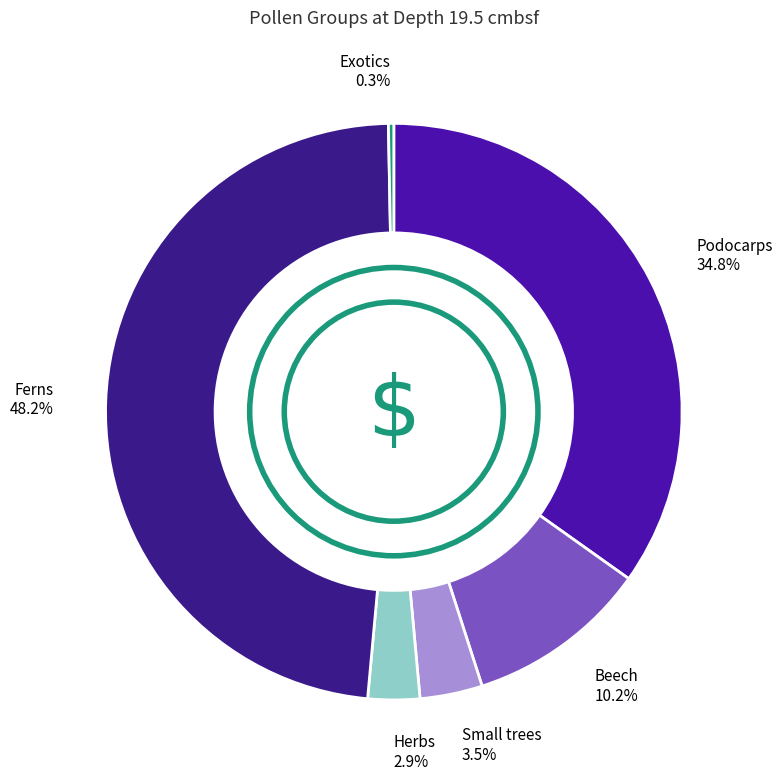

Is there any slice that represents more than half of the pie?

No